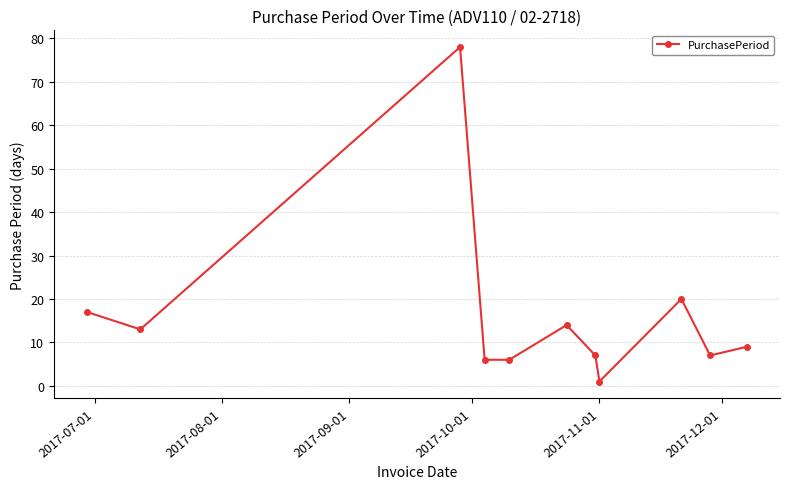

What is the value of the 11th point from the left?

9